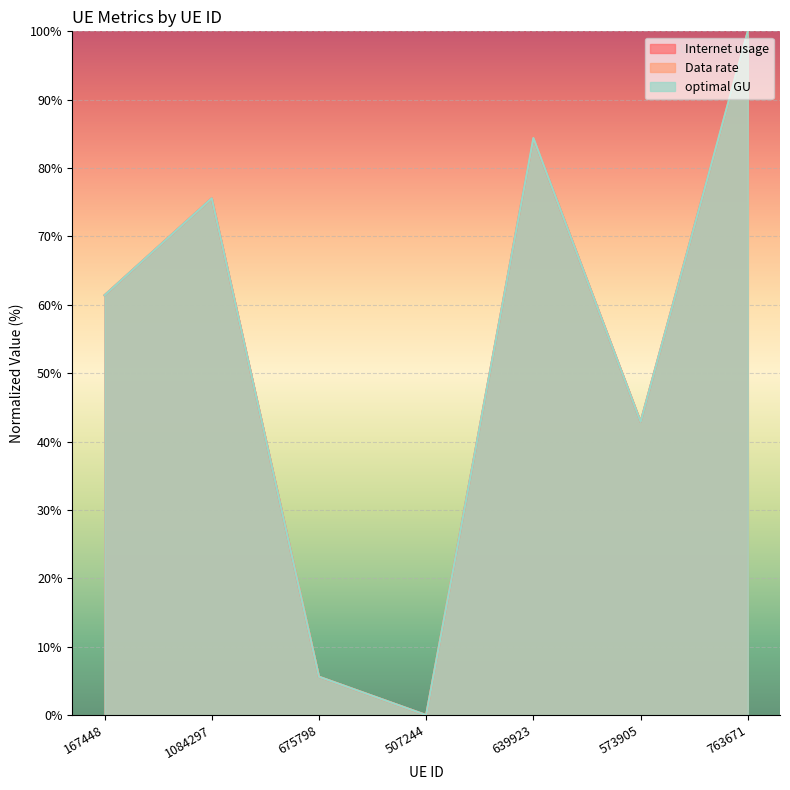

What position from the left is 675798?

3